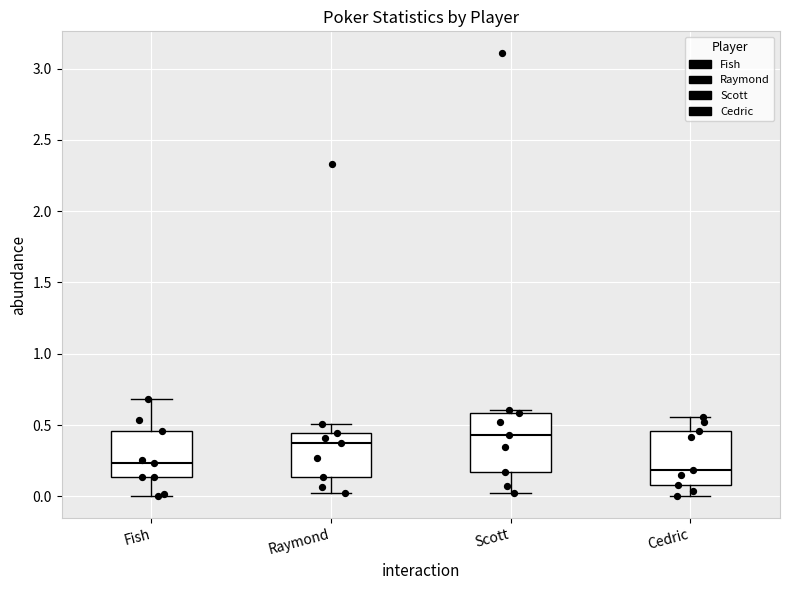

Reading left to right, transcribe this box plot: for each box, give where its median line is, the range the box spans, and where its two whiskers end, as read against the y-axis. The values are not printed on the chart, so give them approximately, as read against the axis.

Fish: median 0.25, box 0.15 to 0.45, whiskers 0.00 to 0.70
Raymond: median 0.40, box 0.15 to 0.45, whiskers 0.00 to 0.50
Scott: median 0.45, box 0.15 to 0.60, whiskers 0.00 to 0.60 (just above the box's upper edge)
Cedric: median 0.20, box 0.10 to 0.45, whiskers 0.00 to 0.55